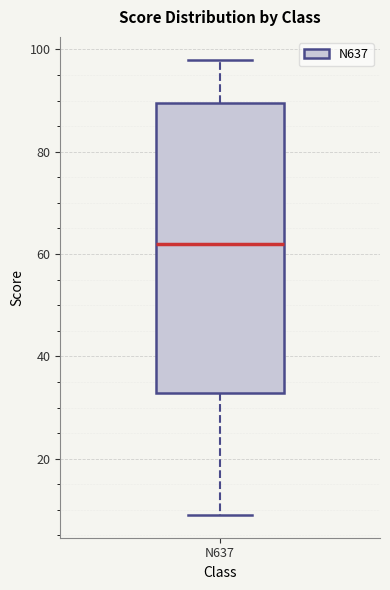

Read this box plot against the y-axis: the position of the median line, the range covered by the box, and the ends of both whiskers. The values are not printed on the chart, so give them approximately, as read against the axis.

median 62, box 32 to 90, whiskers 10 to 98